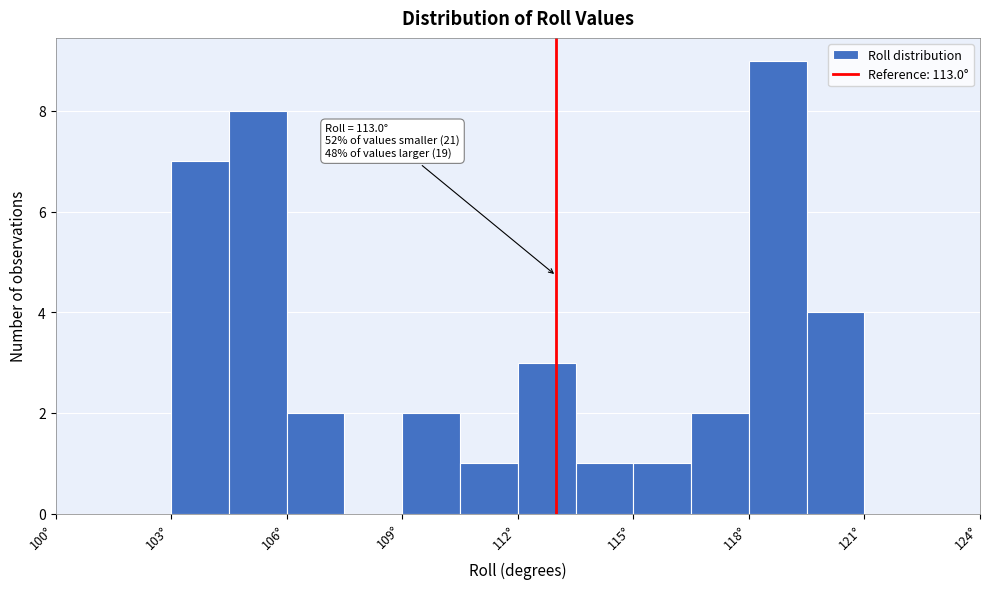

Read against the x-axis, roughly where is the centre of the tallest bar?

119.0